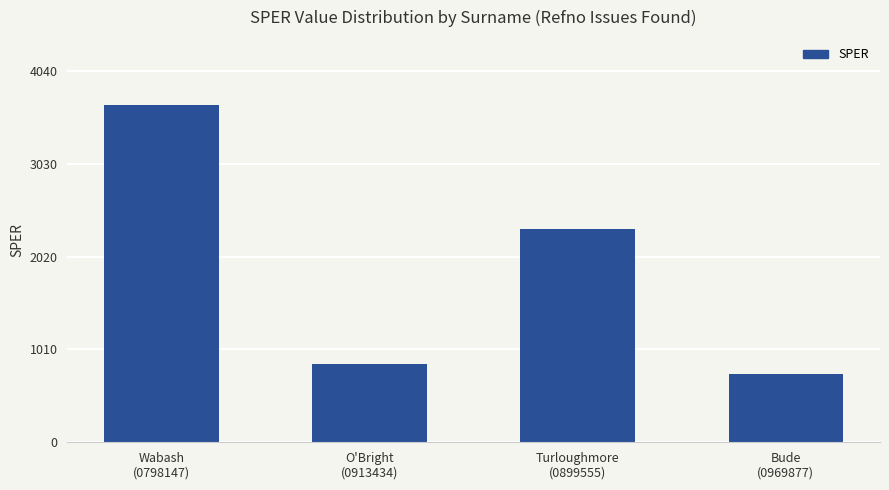

List the labels in order of value, smallest first.

Bude
(0969877), O'Bright
(0913434), Turloughmore
(0899555), Wabash
(0798147)